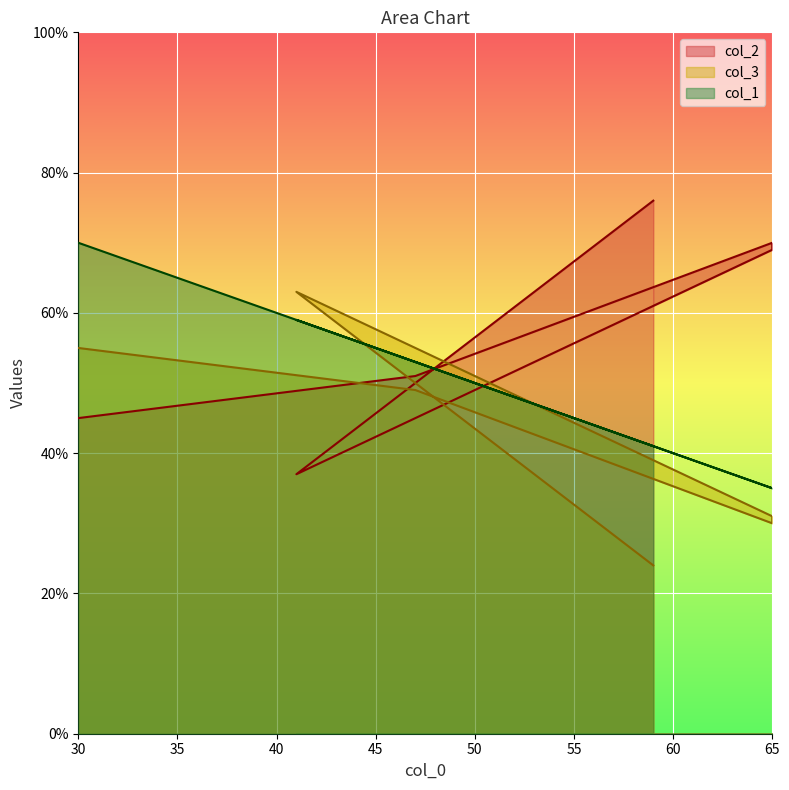

What is the difference between the highest and lowest values at 65?

40